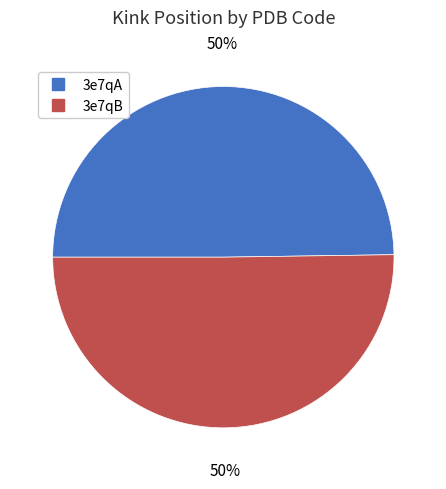

To the nearest percent, what portion does 3e7qA represent?

50%